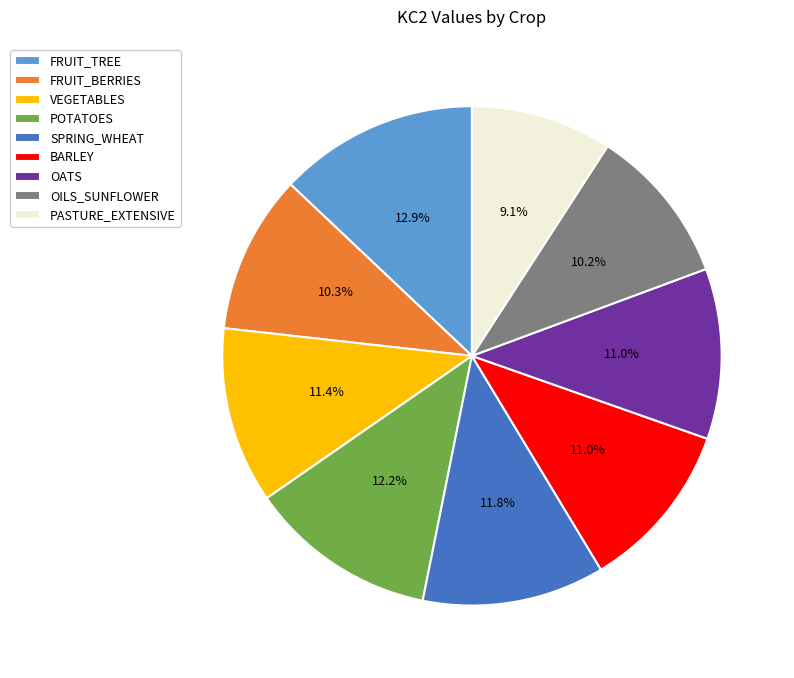

How many slices are in this pie chart?

9